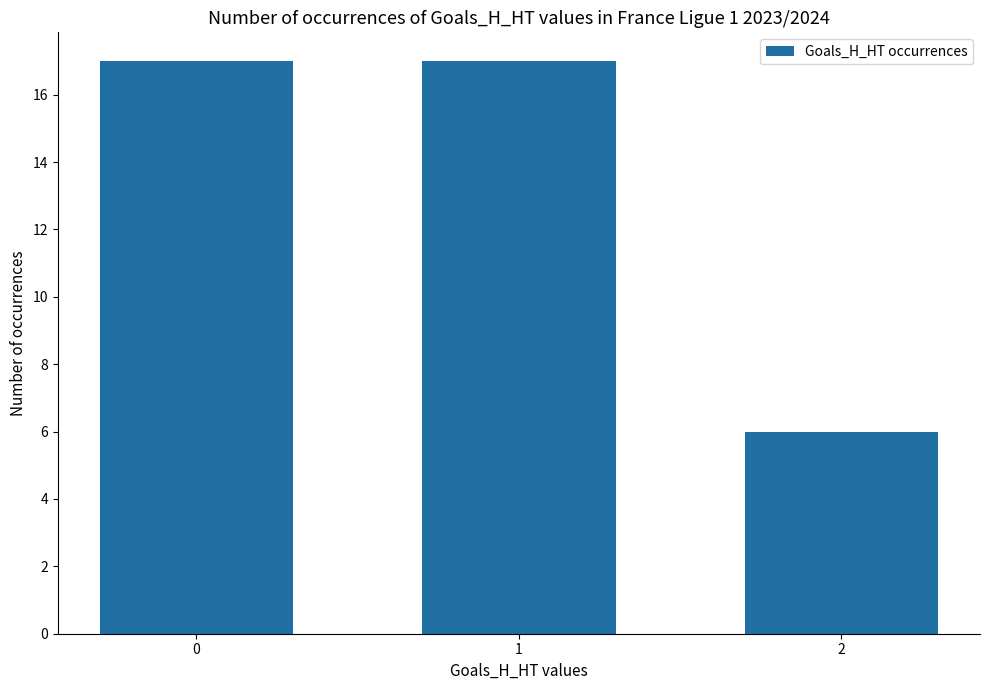

Reading right to left, what are all the values shown in this chart?

6	17	17